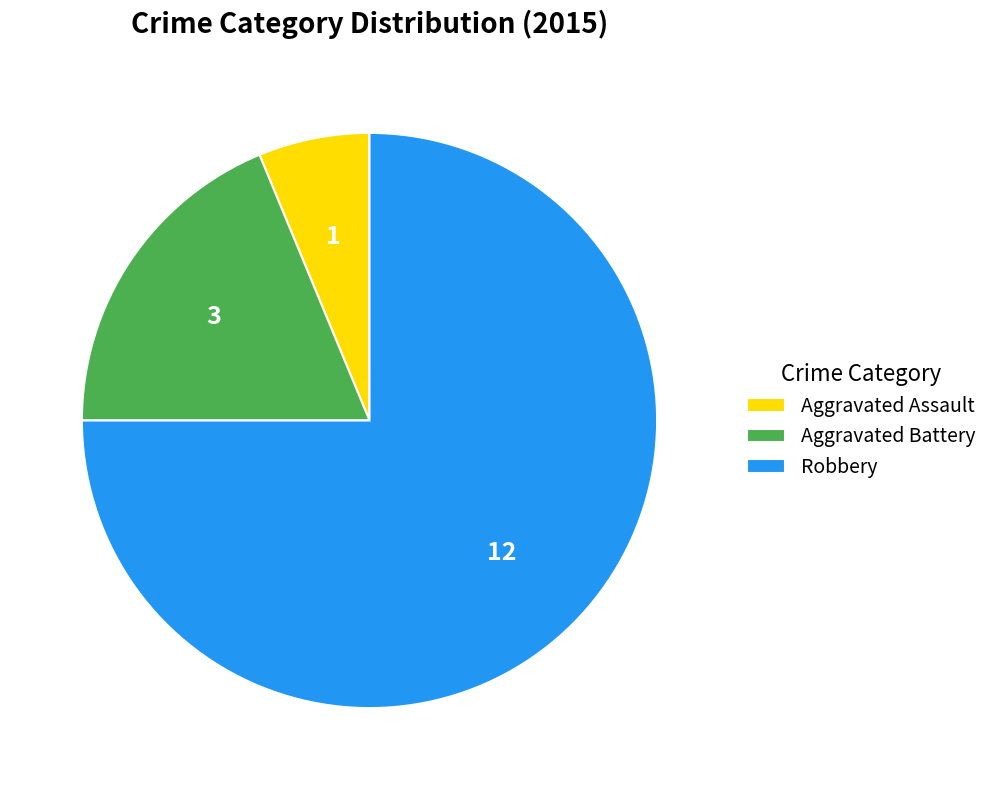

Is Robbery the majority of the pie?

Yes